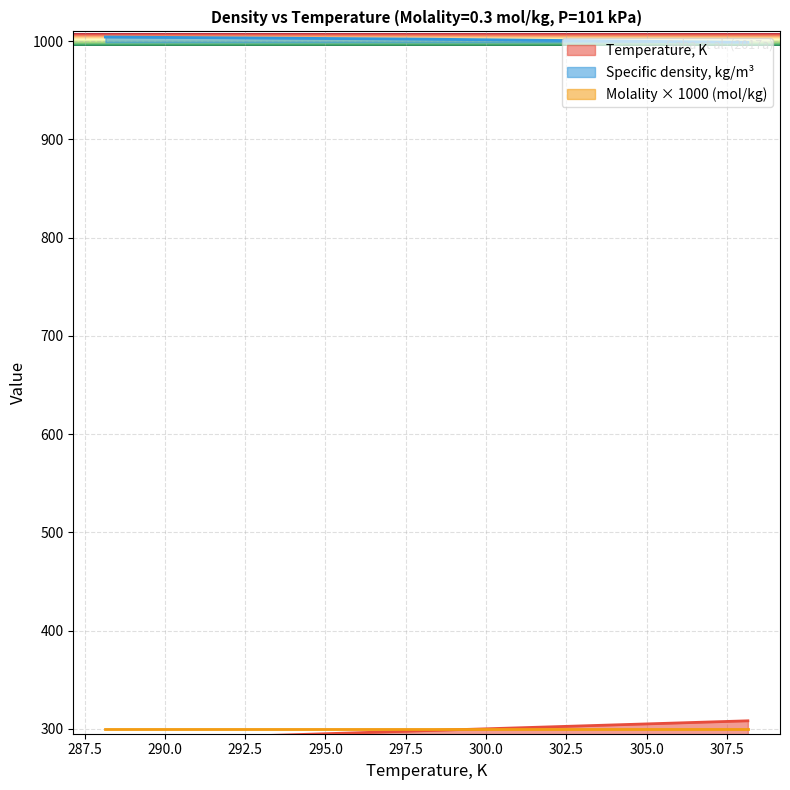

What is the value of the Temperature, K point at the 1st from the left?

288.1